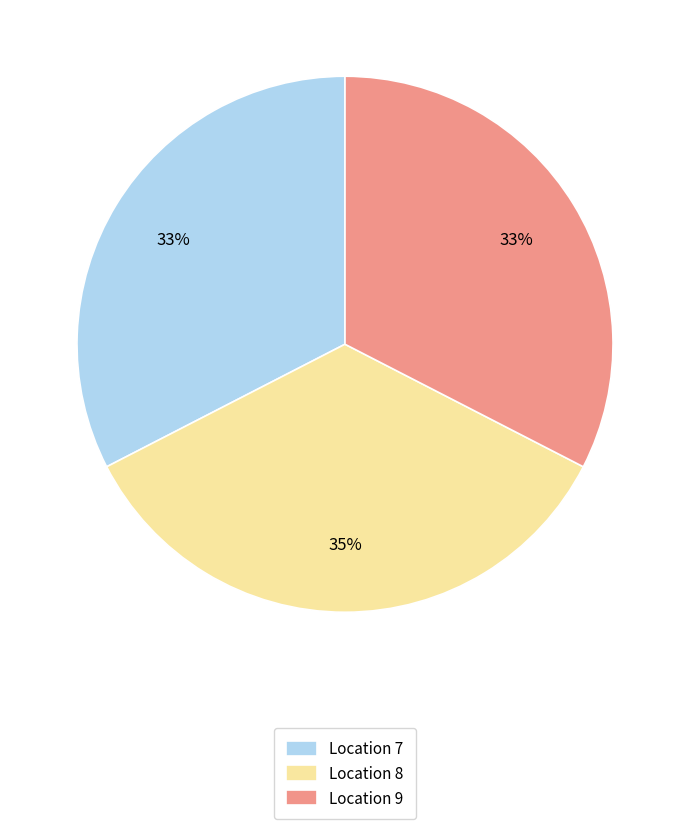

Is the sum of Location 9 and Location 7 greater than half?

Yes